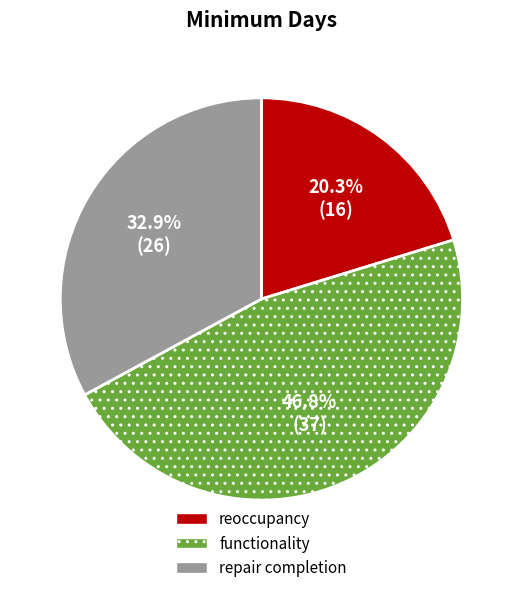

What portion of the pie excludes repair completion?

67.1%